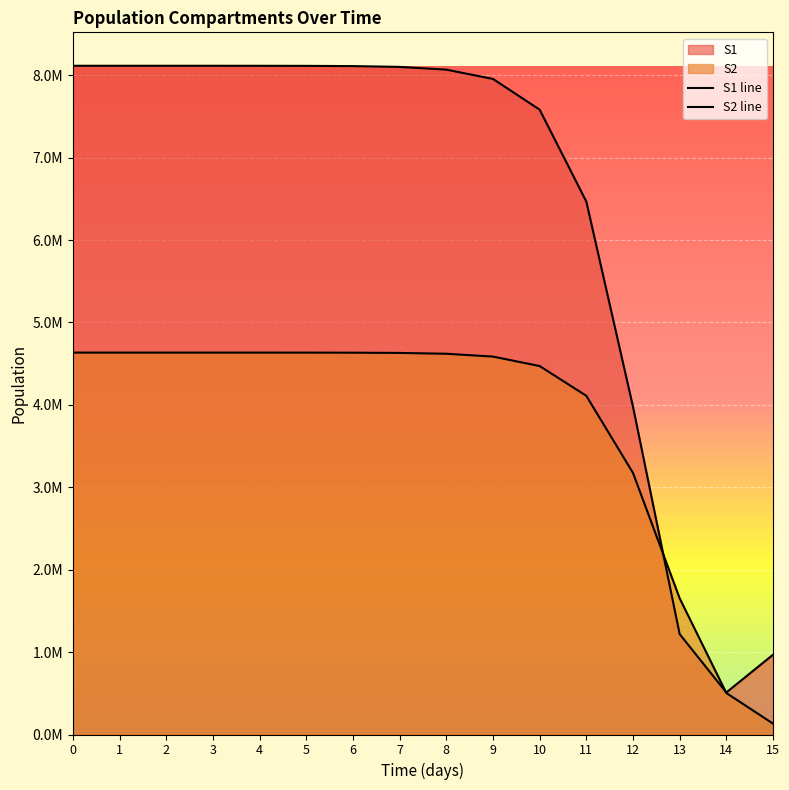

Rank the series by their average value, from lowest to highest.

S2 line, S1 line